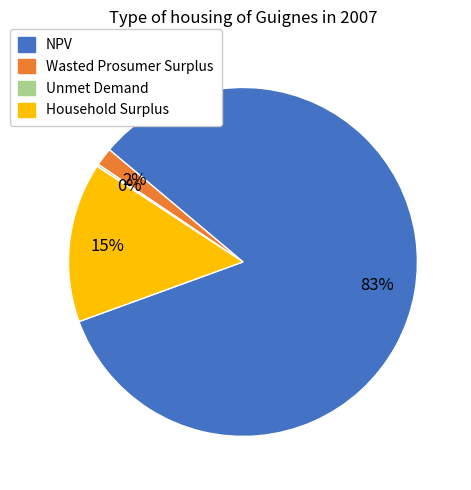

Combined, do Household Surplus and NPV account for over 50%?

Yes